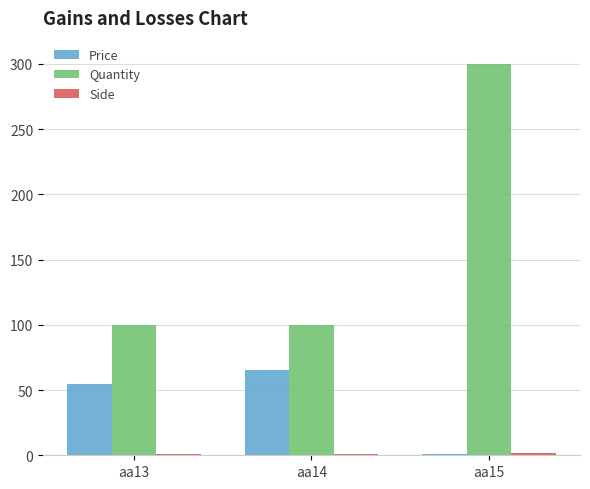

How many data points does each series have?

3